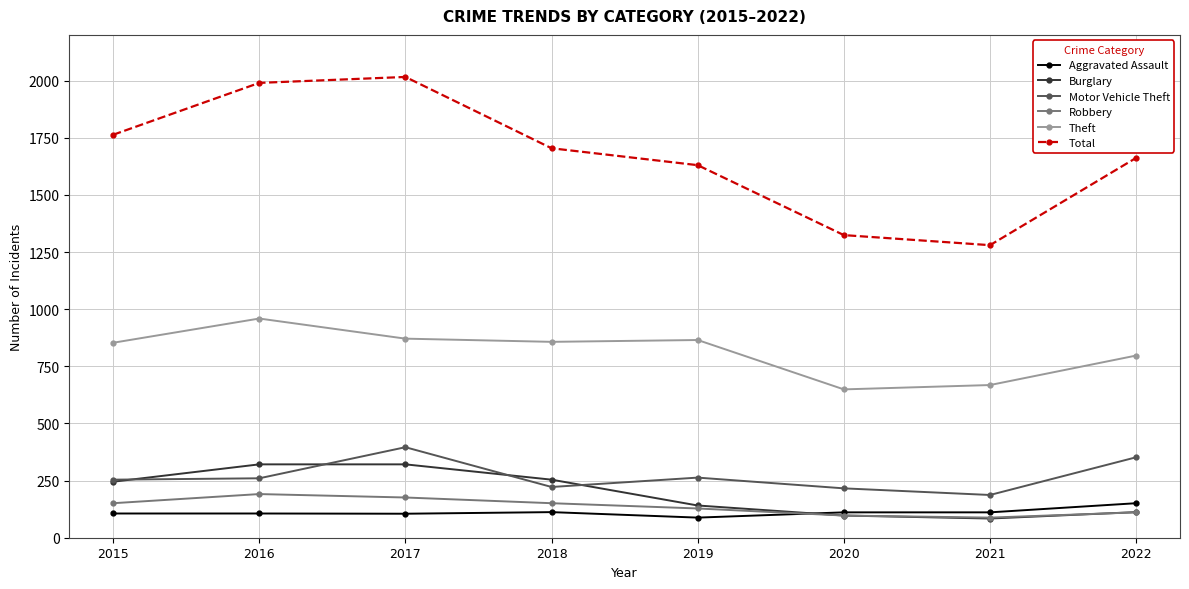

What is the value of the Motor Vehicle Theft point at the 8th from the left?

352